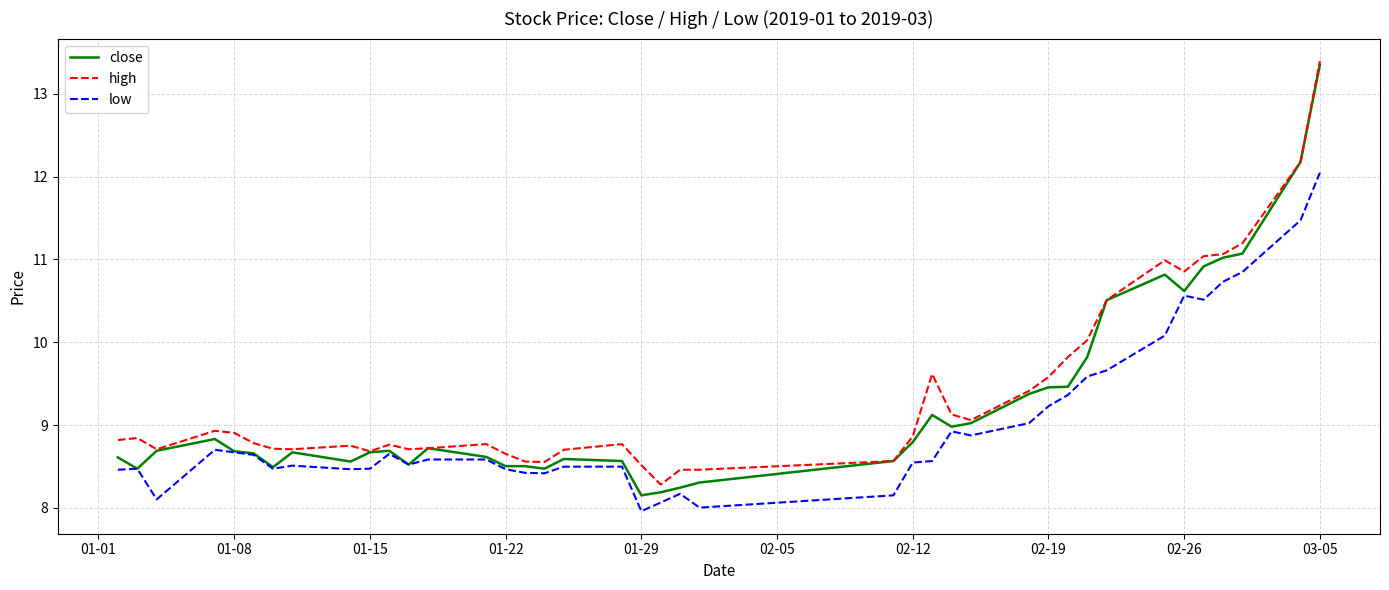

What is the minimum value shown in the chart?

8.0